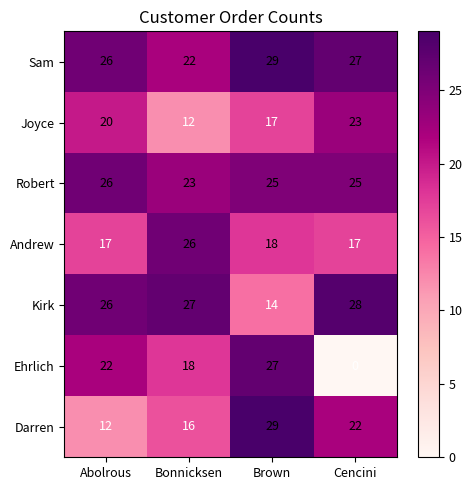

At which label is Sam closest to 25?

Abolrous